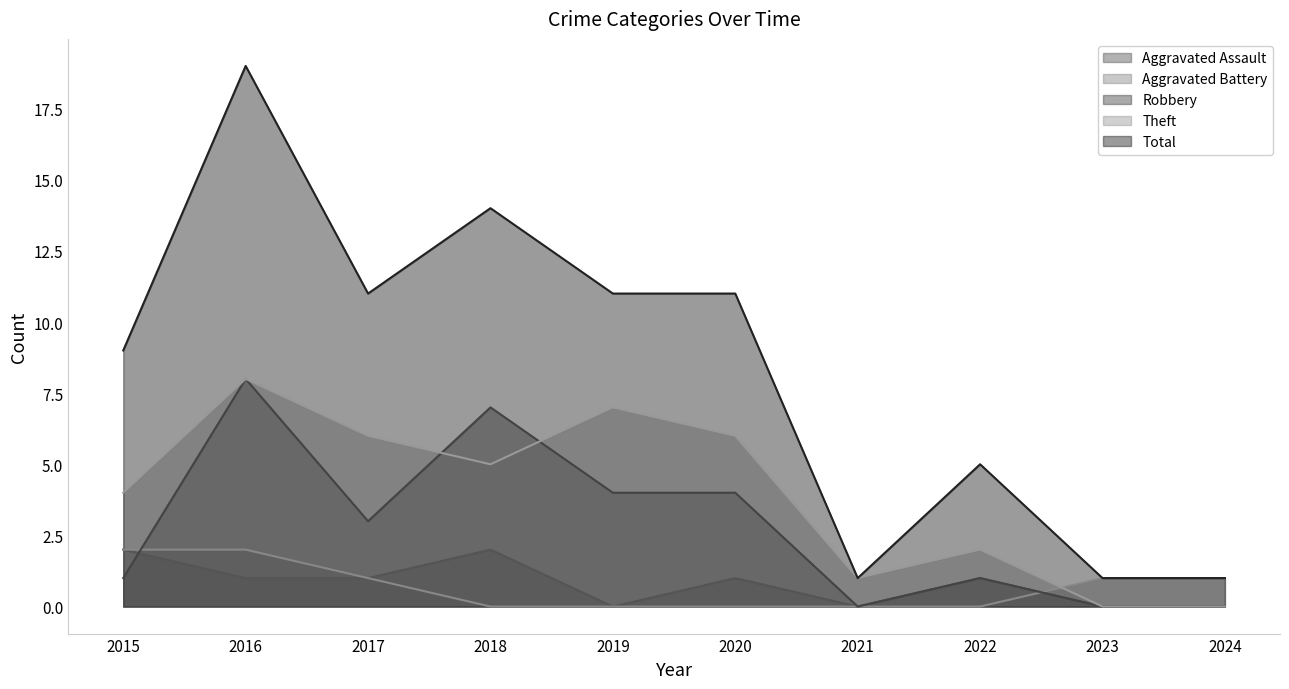

Between which two adjacent categories do Robbery and Aggravated Battery first intersect?

2015 and 2016